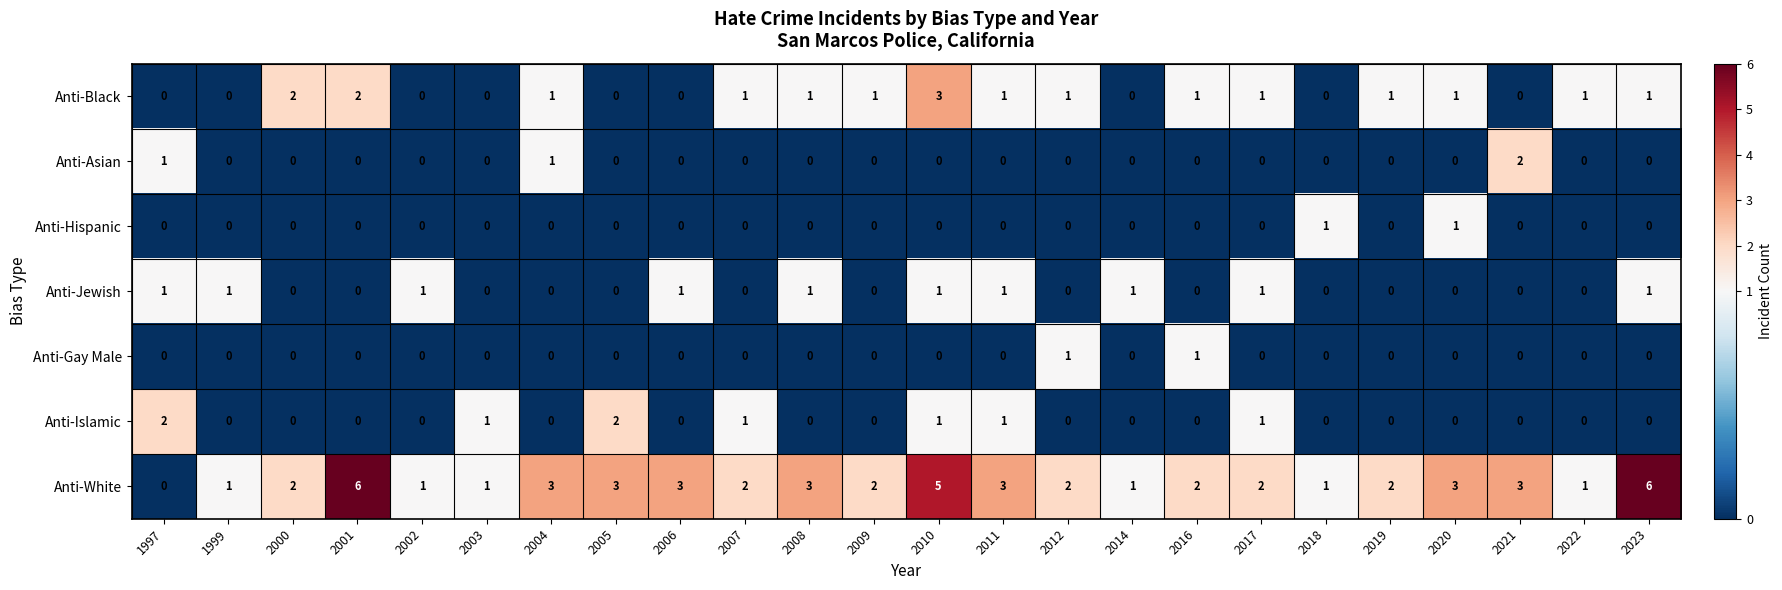

At which label does Anti-Black first exceed 1?

2000